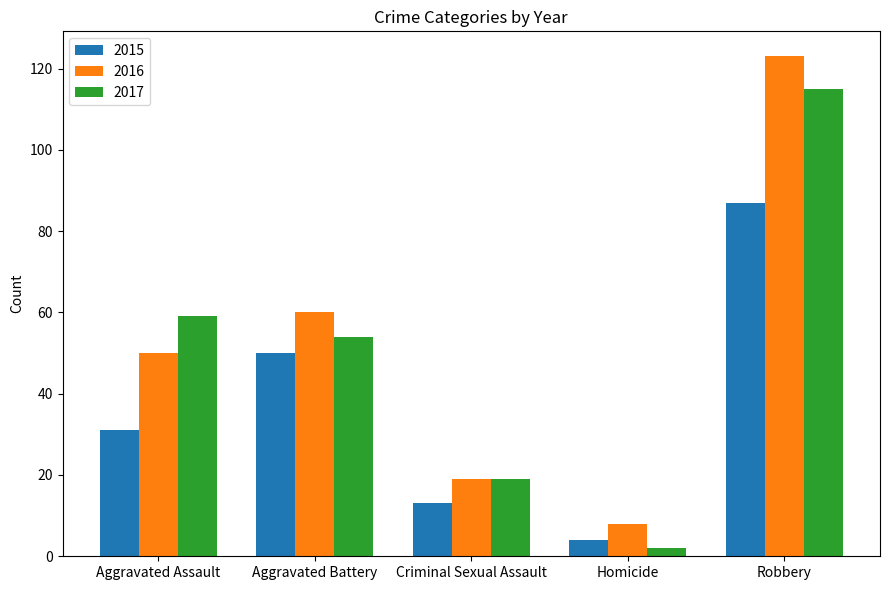

What is the difference between the highest and lowest values at Aggravated Assault?

28